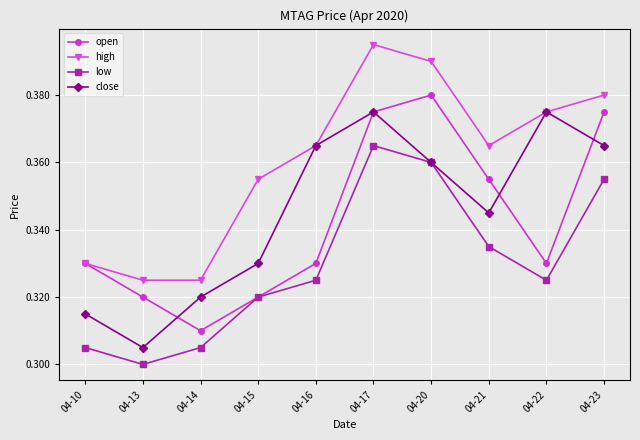

At which label does high reach its peak?

04-17